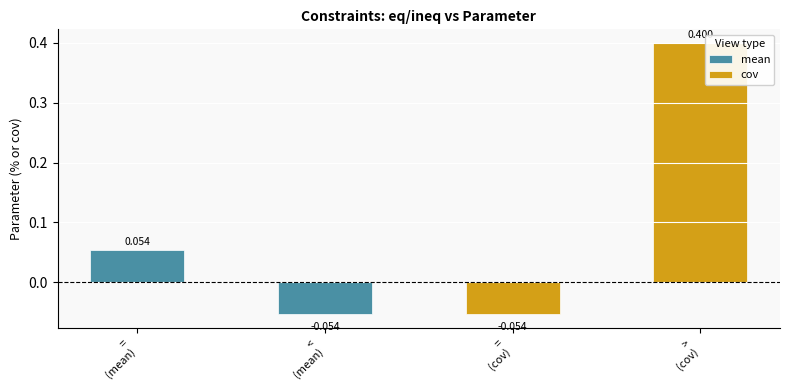

What is the sum of the values at = and >?

0.3